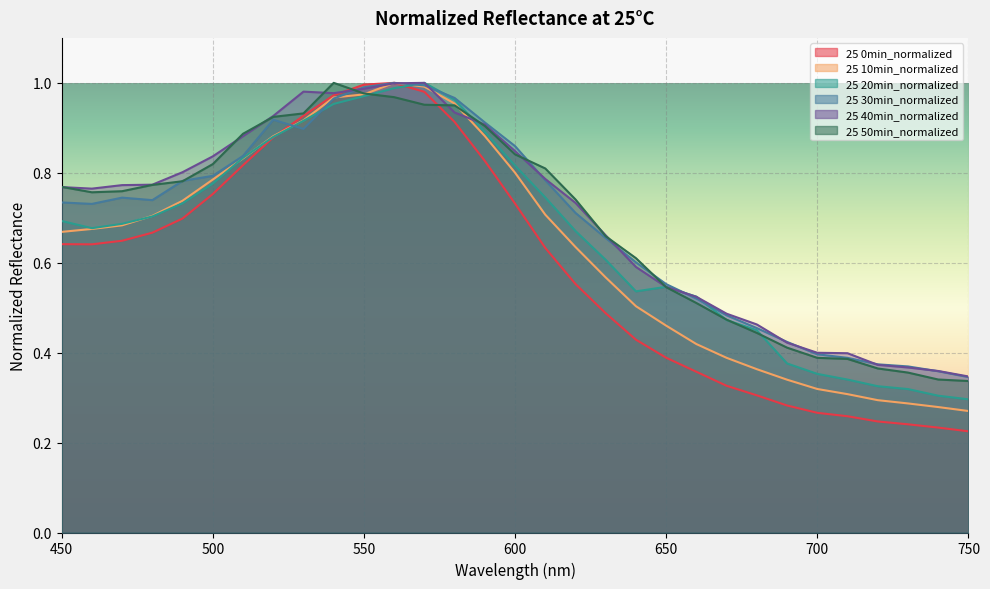

Which series has the largest range (max minus min)?

25 0min_normalized